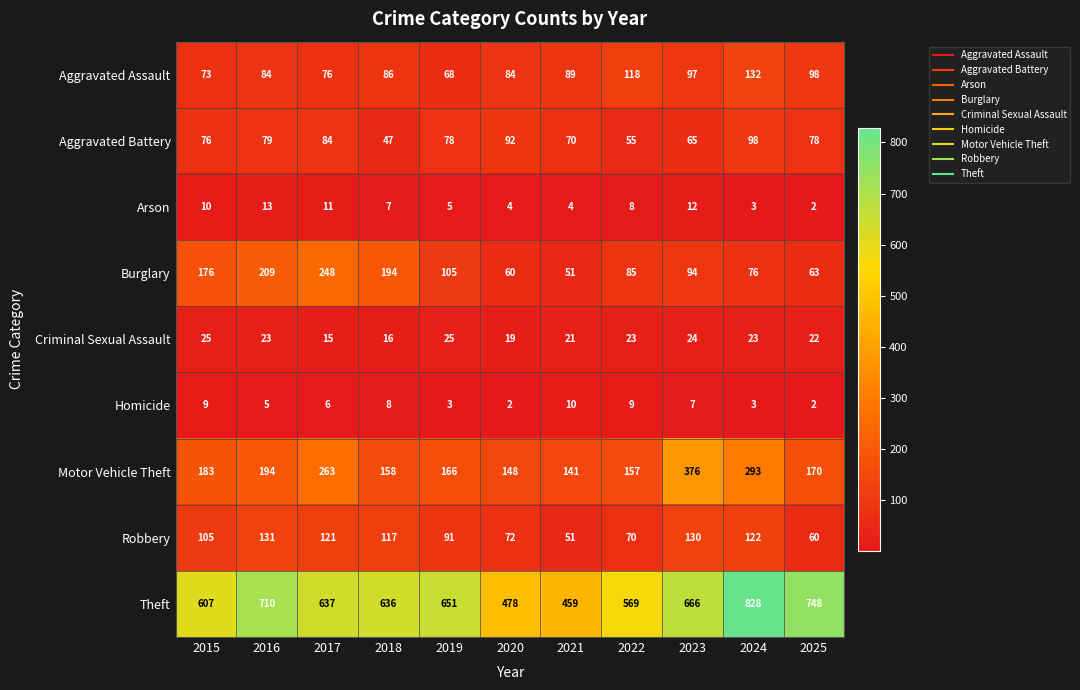

How many data points does each series have?

11